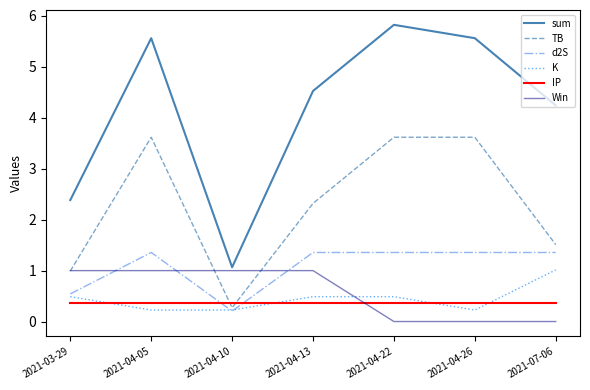

What is the total value across all series at 2021-04-13?

10.1